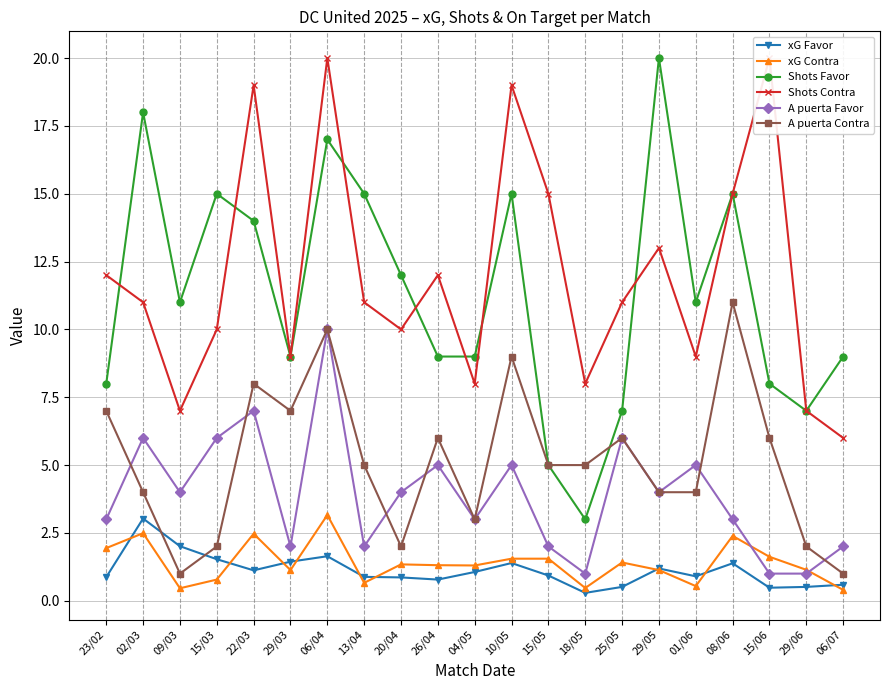

The value of xG Contra at 15/03 is 1.1. True or false?

False